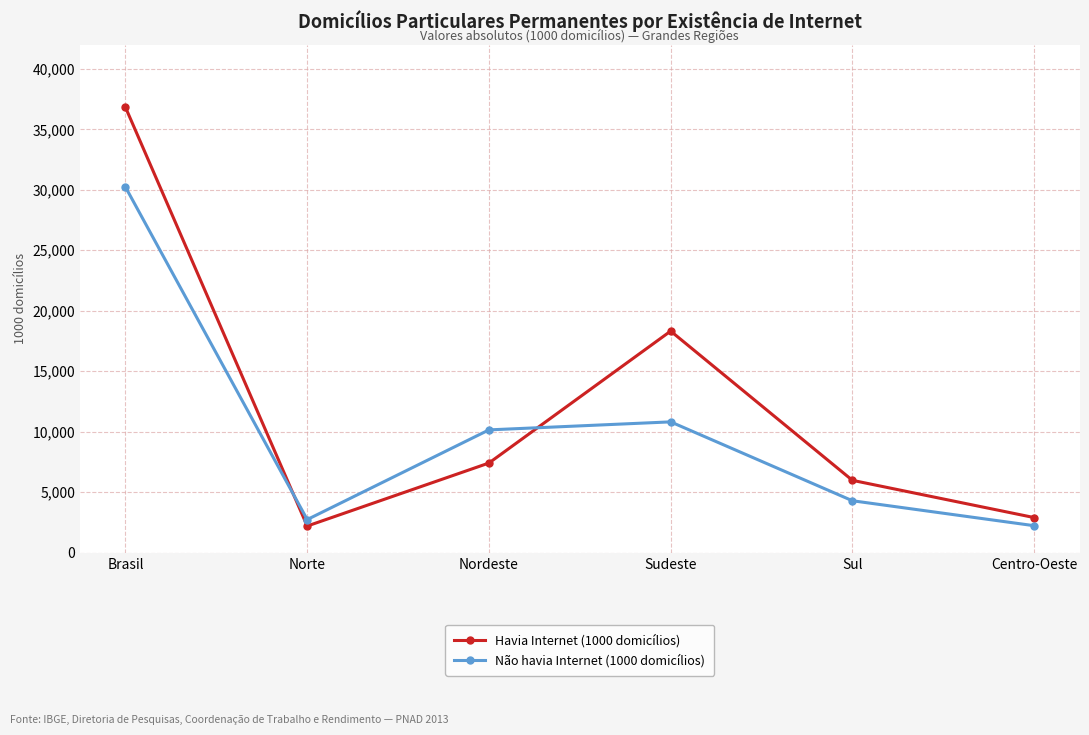

Which category has the highest value in the Havia Internet (1000 domicílios) series?

Brasil